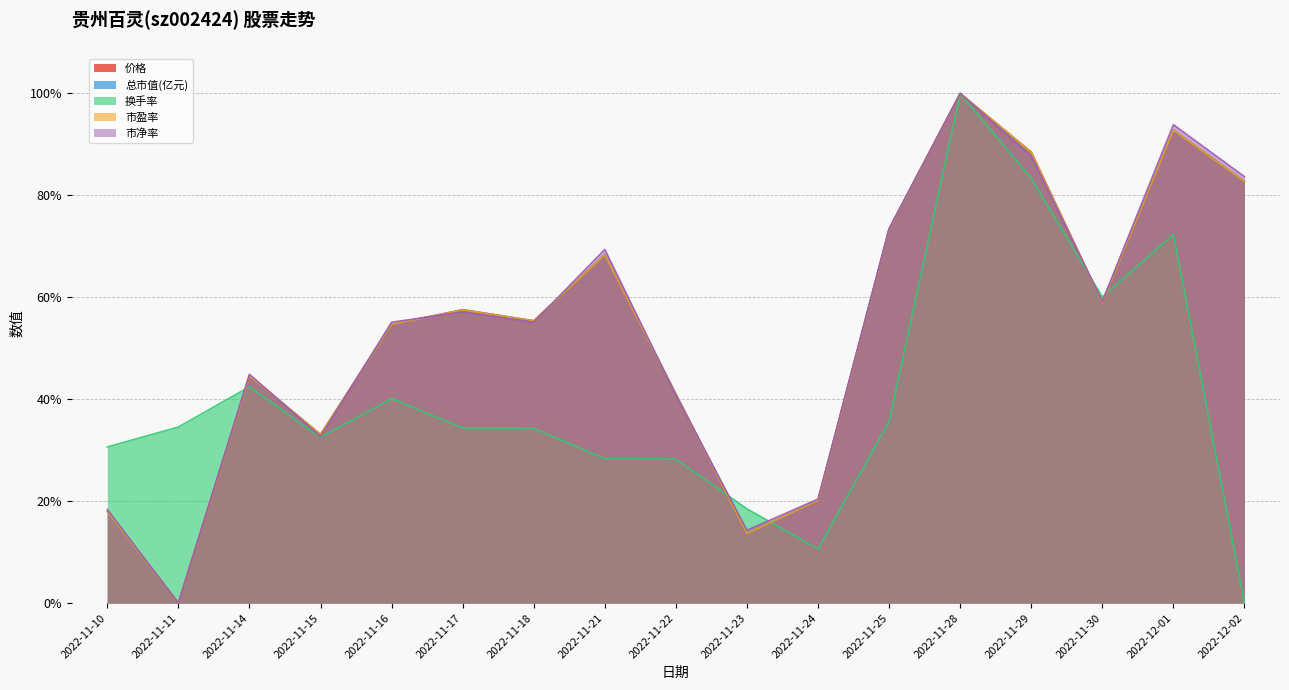

At which category is the sum across all series the highest?

2022-11-28